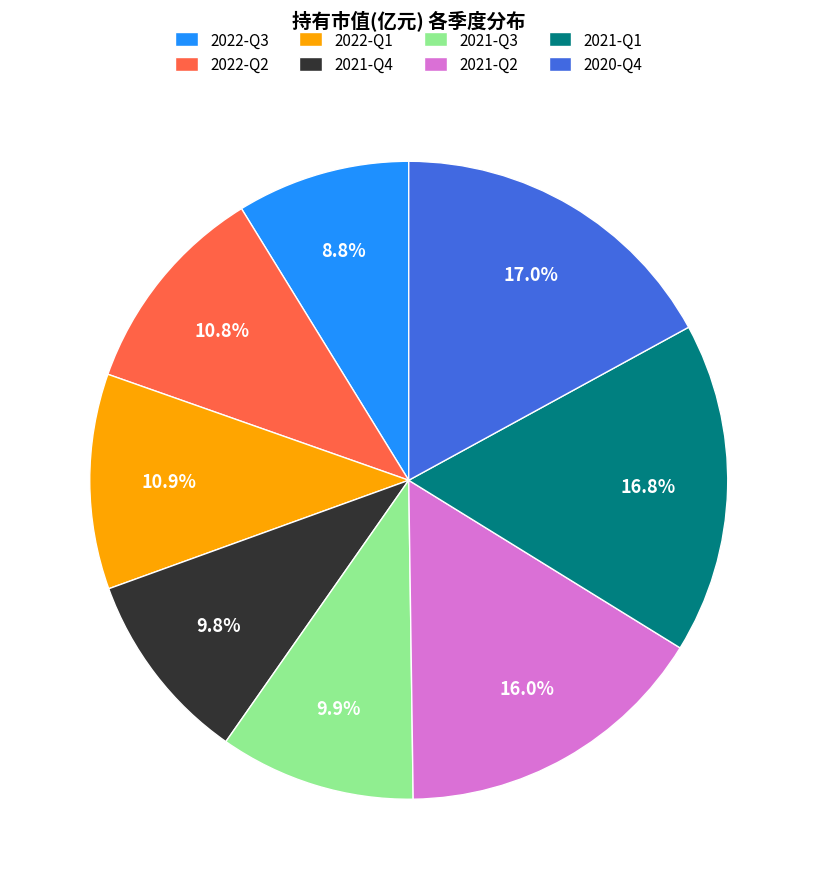

To the nearest percent, what portion does 2021-Q4 represent?

10%